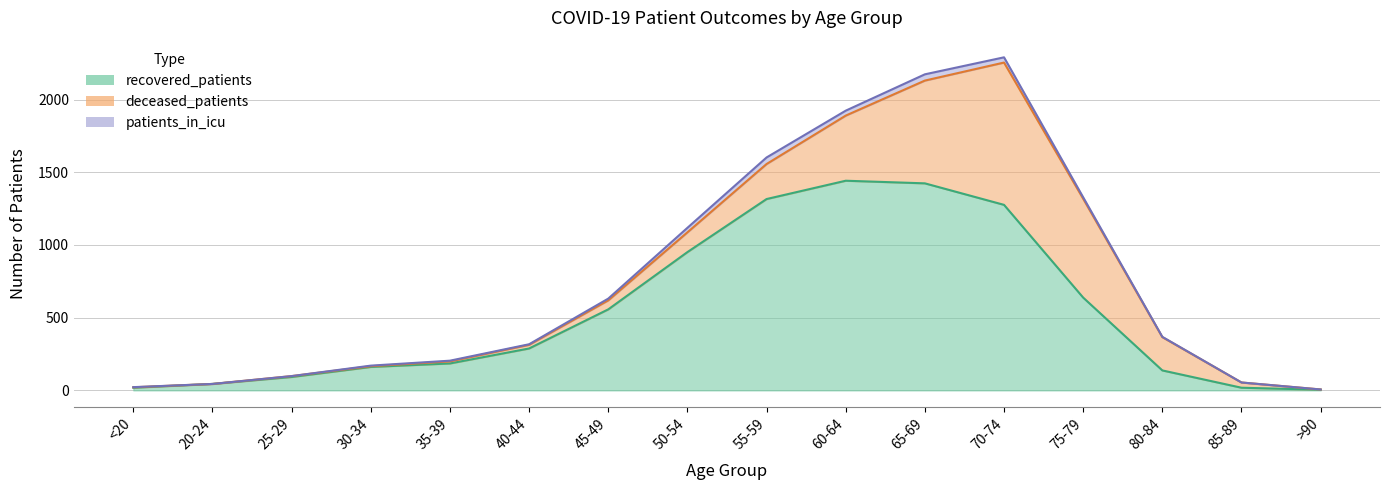

What is the sum of the patients_in_icu values at 80-84 and 85-89?

2